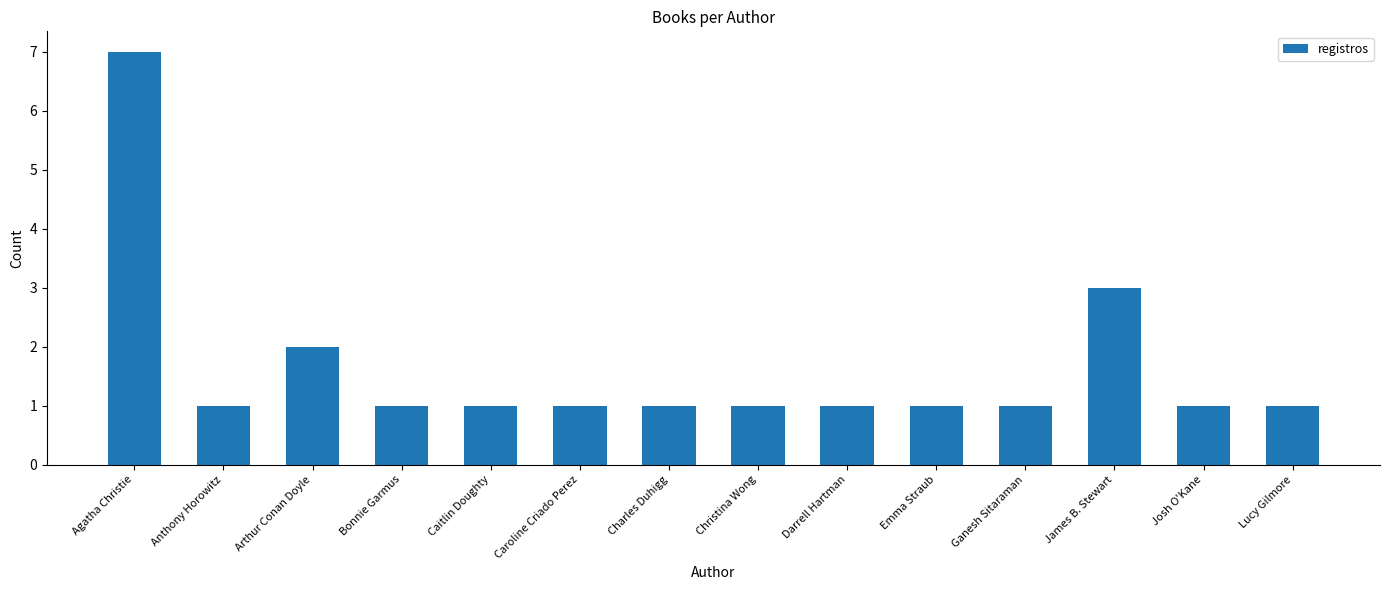

True or false: the data shows 1 at Caroline Criado Perez.

True